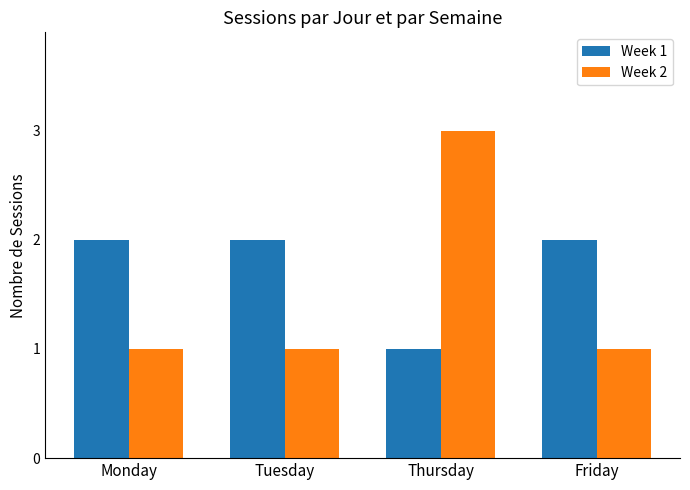

True or false: Week 1 has a value of 1 at Thursday.

True